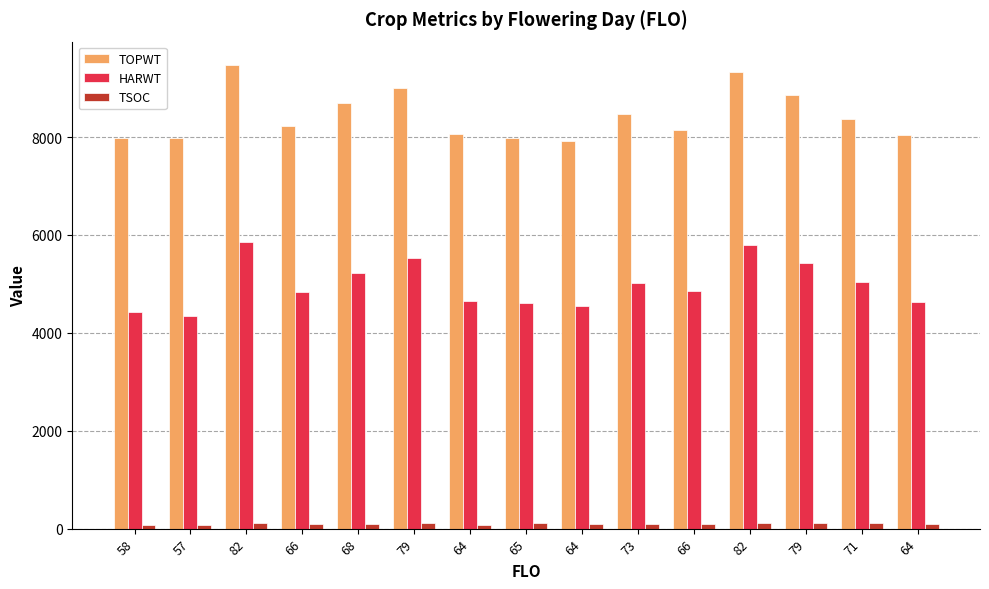

How many groups of bars are there?

15